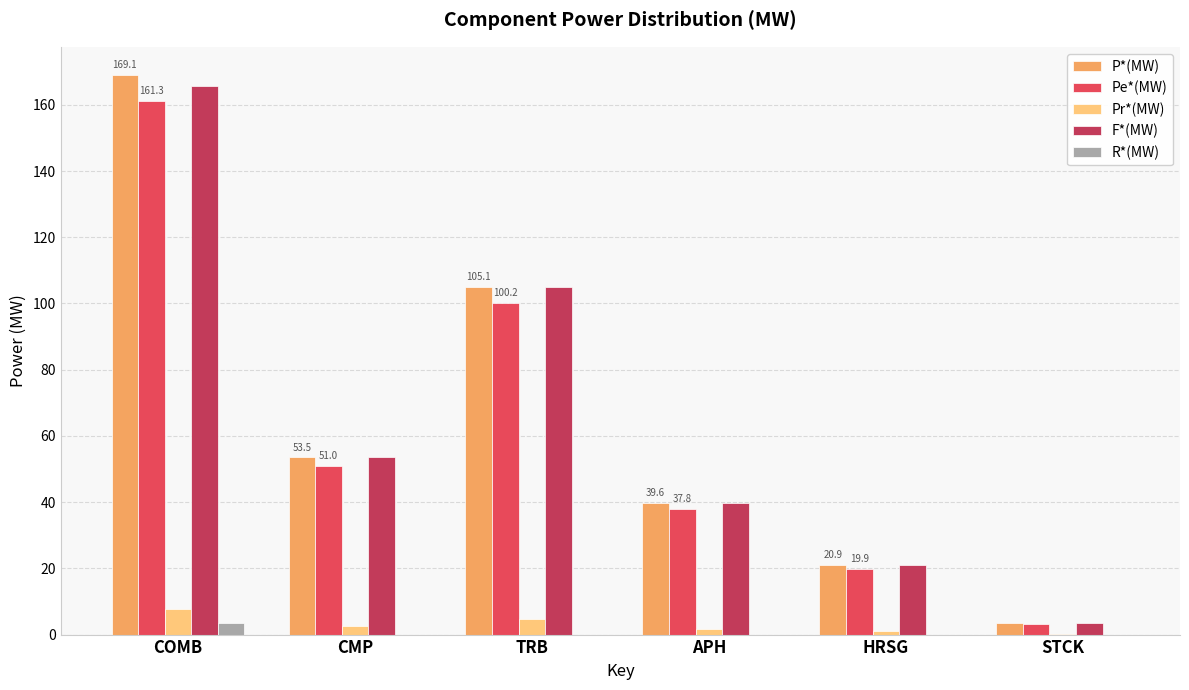

What is the sum of all Pr*(MW) values?

18.0